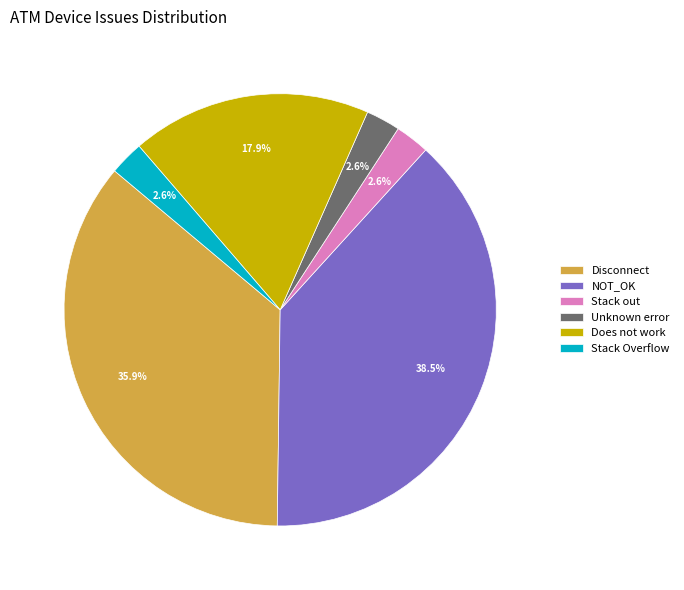

What percentage is the Stack out slice, to the nearest percent?

3%